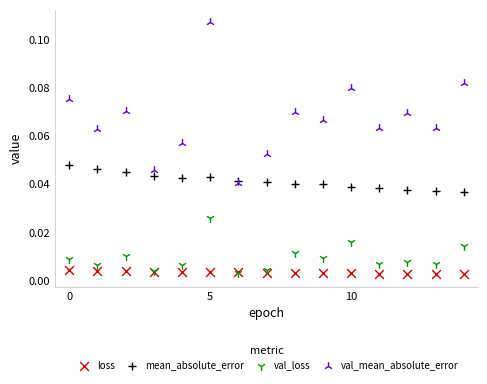

What are all the series names shown in the legend?

loss, mean_absolute_error, val_loss, val_mean_absolute_error